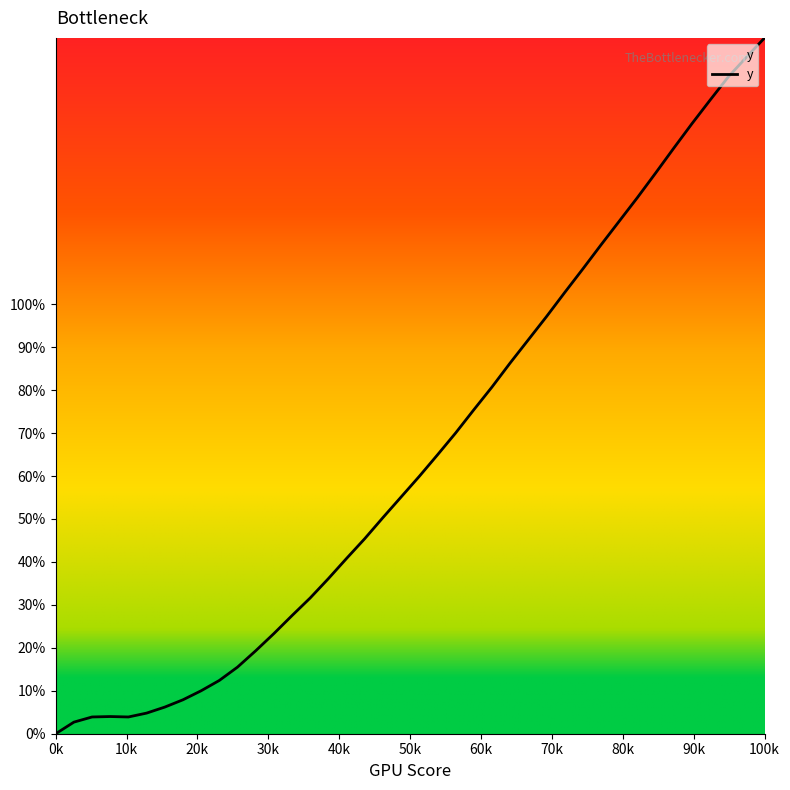

Is this an area chart (filled region under the line)?

No